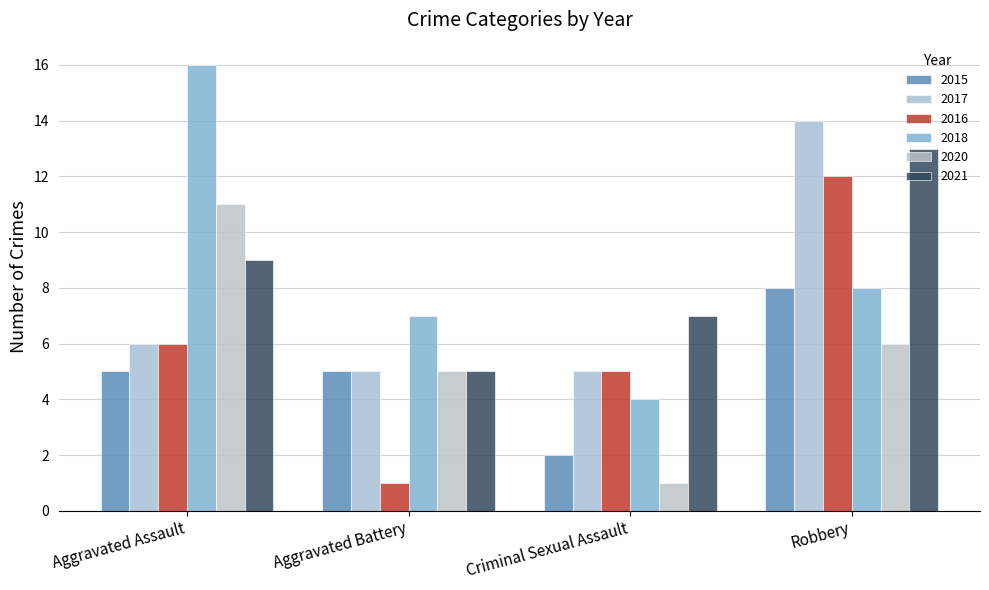

Are the bars horizontal?

No